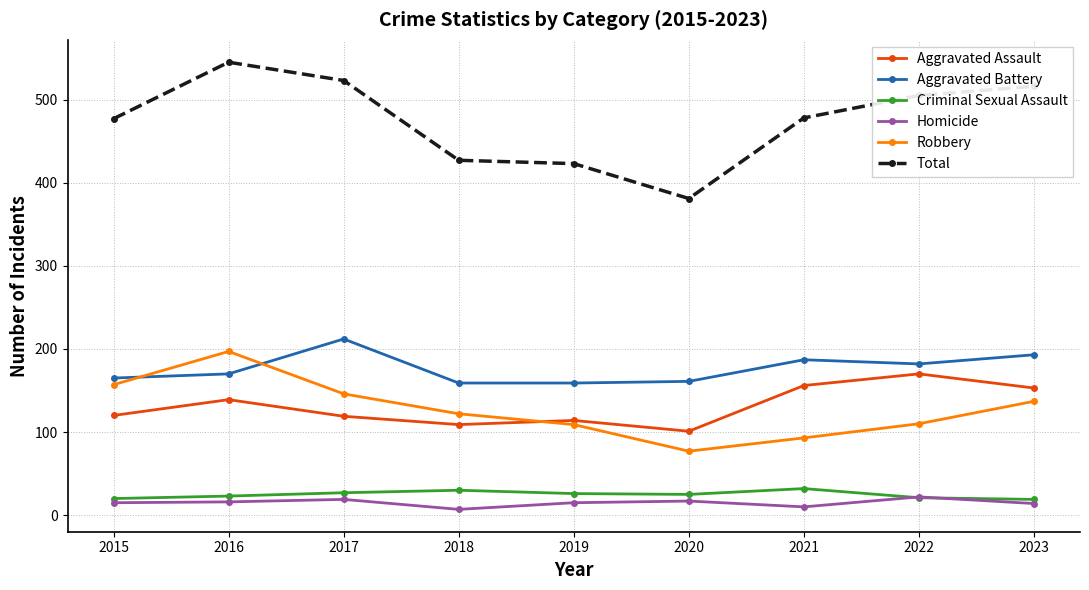

At 2017, list the series in order from largest to smallest.

Total, Aggravated Battery, Robbery, Aggravated Assault, Criminal Sexual Assault, Homicide